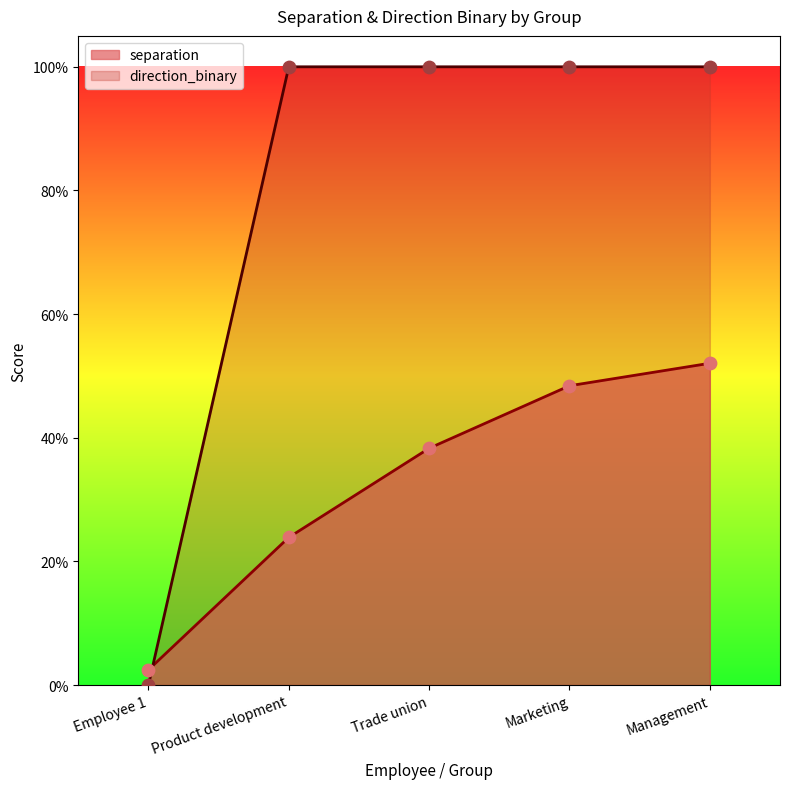

Is the value of direction_binary at Product development greater than the value of separation at Marketing?

Yes